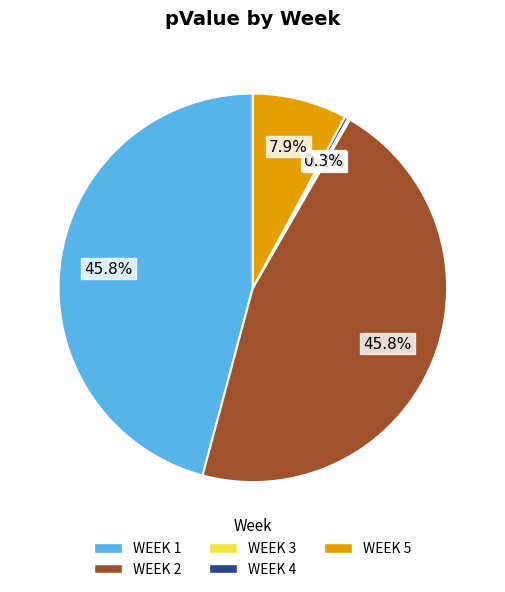

Combined, what portion of the pie is WEEK 4 and WEEK 5?

8.2%